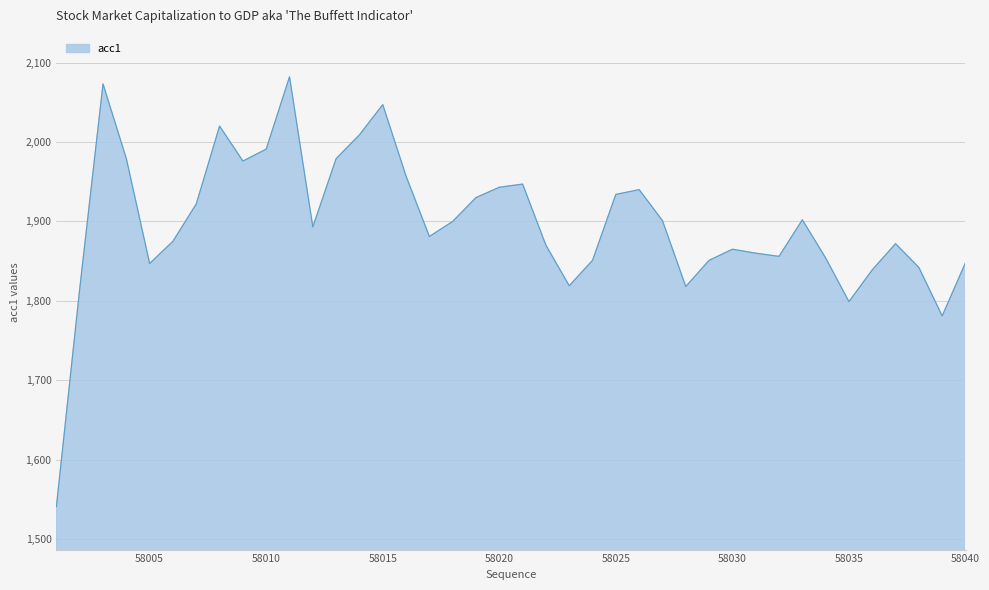

How many lines are shown in the chart?

1